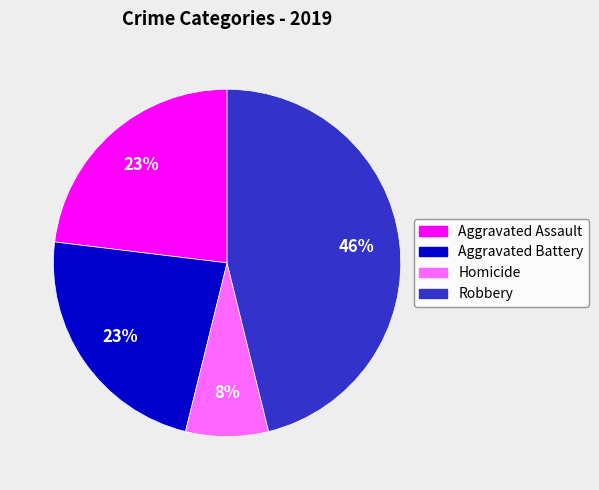

To the nearest percent, what is the difference between the Aggravated Battery and Robbery slice percentages?

23%